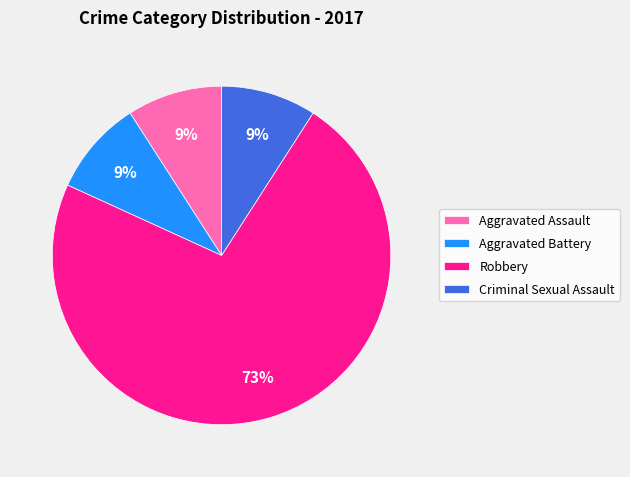

How many segments does this pie chart have?

4